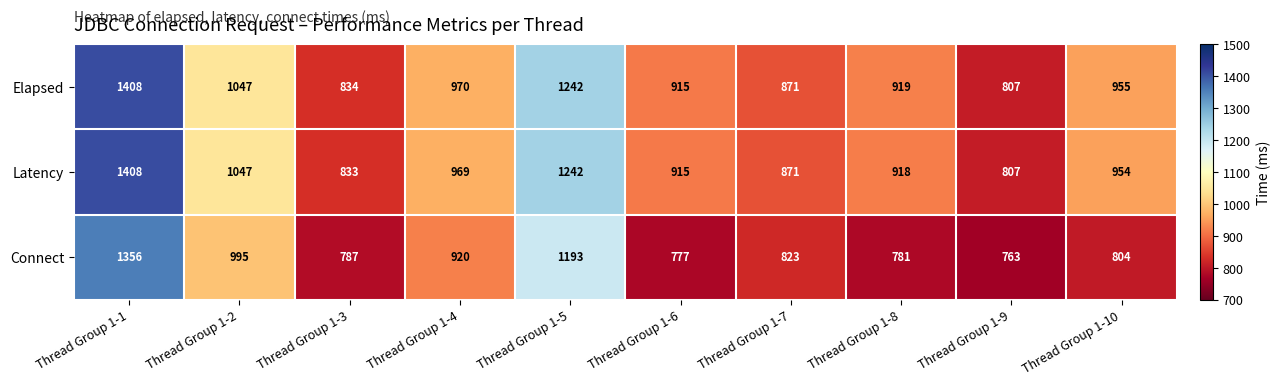

At how many categories does at least one series exceed 1067?

2